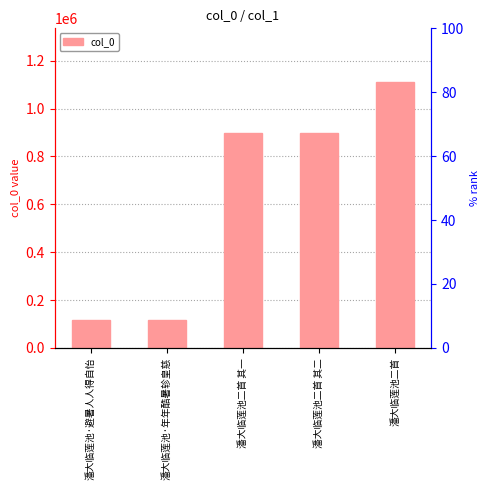

List the labels in order of value, smallest first.

潘大临莲池·避暑人人得自怡, 潘大临莲池·年年酷暑轸皇慈, 潘大临莲池二首 其二, 潘大临莲池二首 其一, 潘大临莲池二首